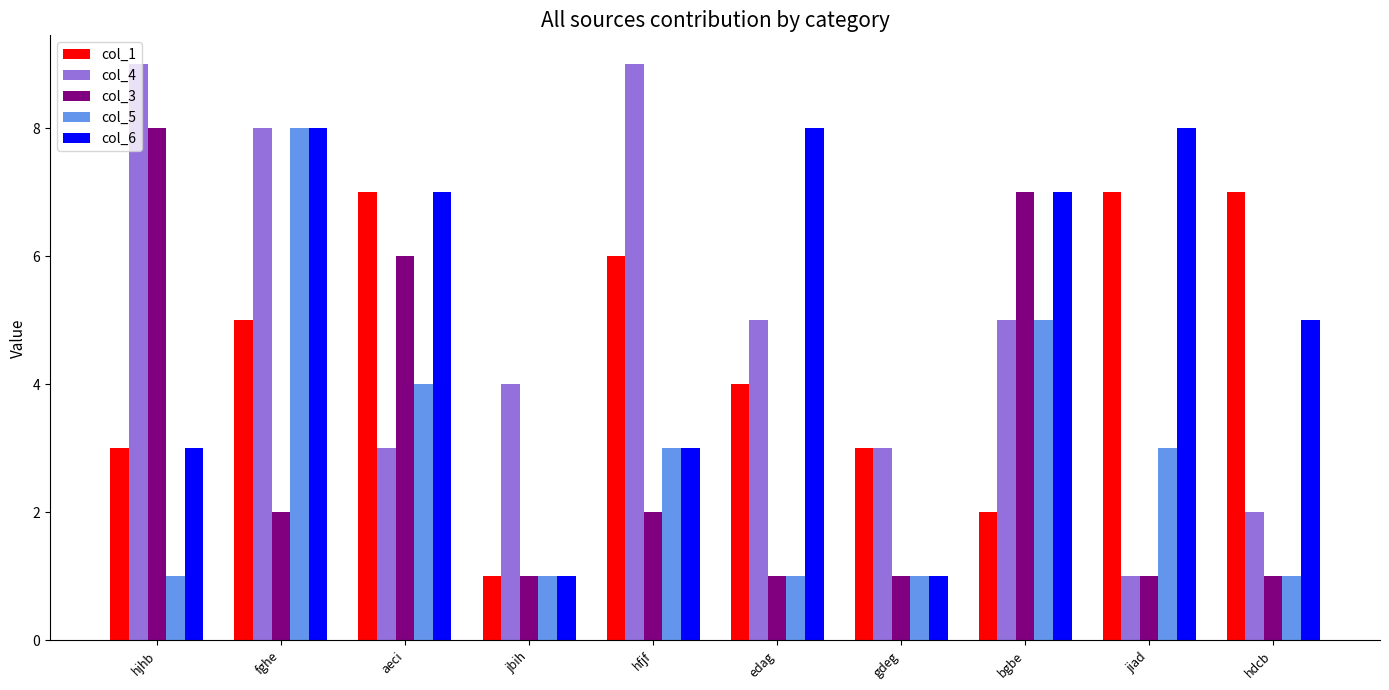

The value of col_4 at bgbe is 7. True or false?

False